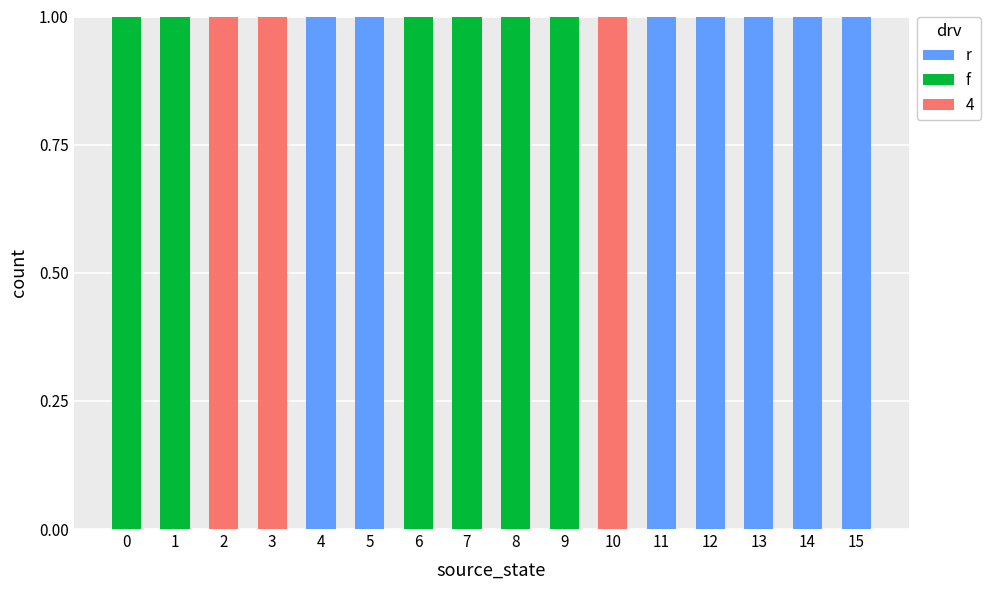

Which series has the largest total across all categories?

r